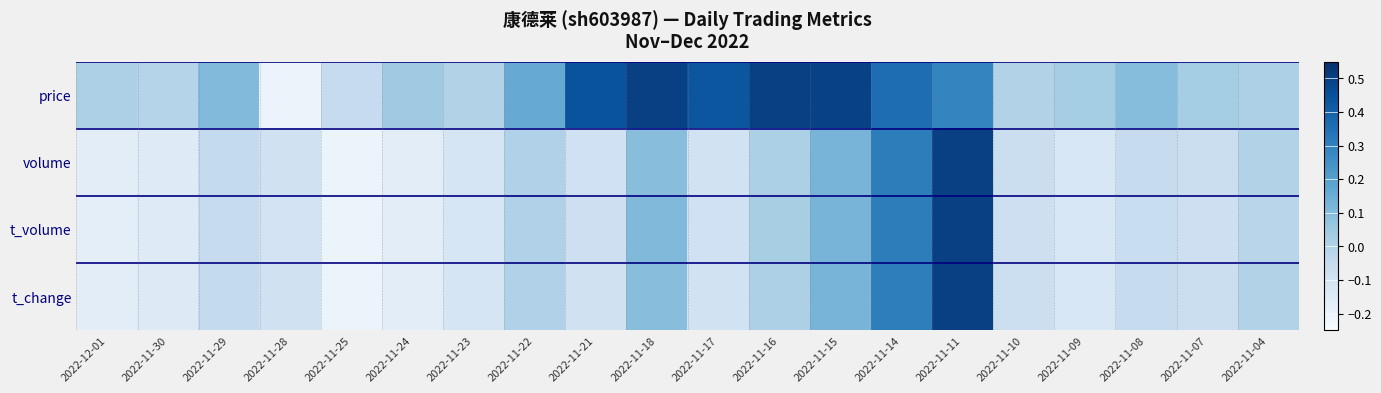

Reading left to right, list all the values displayed in this chart.

price: 2022-12-01=0.0	2022-11-30=-0.0	2022-11-29=0.1	2022-11-28=-0.2	2022-11-25=-0.1	2022-11-24=0.0	2022-11-23=-0.0	2022-11-22=0.2	2022-11-21=0.4	2022-11-18=0.5	2022-11-17=0.4	2022-11-16=0.5	2022-11-15=0.5	2022-11-14=0.4	2022-11-11=0.3	2022-11-10=-0.0	2022-11-09=0.0	2022-11-08=0.1	2022-11-07=0.0	2022-11-04=0.0
volume: 2022-12-01=-0.2	2022-11-30=-0.2	2022-11-29=-0.0	2022-11-28=-0.1	2022-11-25=-0.2	2022-11-24=-0.2	2022-11-23=-0.1	2022-11-22=0.0	2022-11-21=-0.1	2022-11-18=0.1	2022-11-17=-0.1	2022-11-16=0.0	2022-11-15=0.1	2022-11-14=0.3	2022-11-11=0.5	2022-11-10=-0.1	2022-11-09=-0.1	2022-11-08=-0.1	2022-11-07=-0.1	2022-11-04=-0.0
t_volume: 2022-12-01=-0.2	2022-11-30=-0.2	2022-11-29=-0.1	2022-11-28=-0.1	2022-11-25=-0.2	2022-11-24=-0.2	2022-11-23=-0.1	2022-11-22=0.0	2022-11-21=-0.1	2022-11-18=0.1	2022-11-17=-0.1	2022-11-16=0.0	2022-11-15=0.1	2022-11-14=0.3	2022-11-11=0.5	2022-11-10=-0.1	2022-11-09=-0.1	2022-11-08=-0.1	2022-11-07=-0.1	2022-11-04=-0.0
t_change: 2022-12-01=-0.2	2022-11-30=-0.1	2022-11-29=-0.0	2022-11-28=-0.1	2022-11-25=-0.2	2022-11-24=-0.2	2022-11-23=-0.1	2022-11-22=0.0	2022-11-21=-0.1	2022-11-18=0.1	2022-11-17=-0.1	2022-11-16=0.0	2022-11-15=0.1	2022-11-14=0.3	2022-11-11=0.5	2022-11-10=-0.1	2022-11-09=-0.1	2022-11-08=-0.1	2022-11-07=-0.1	2022-11-04=-0.0